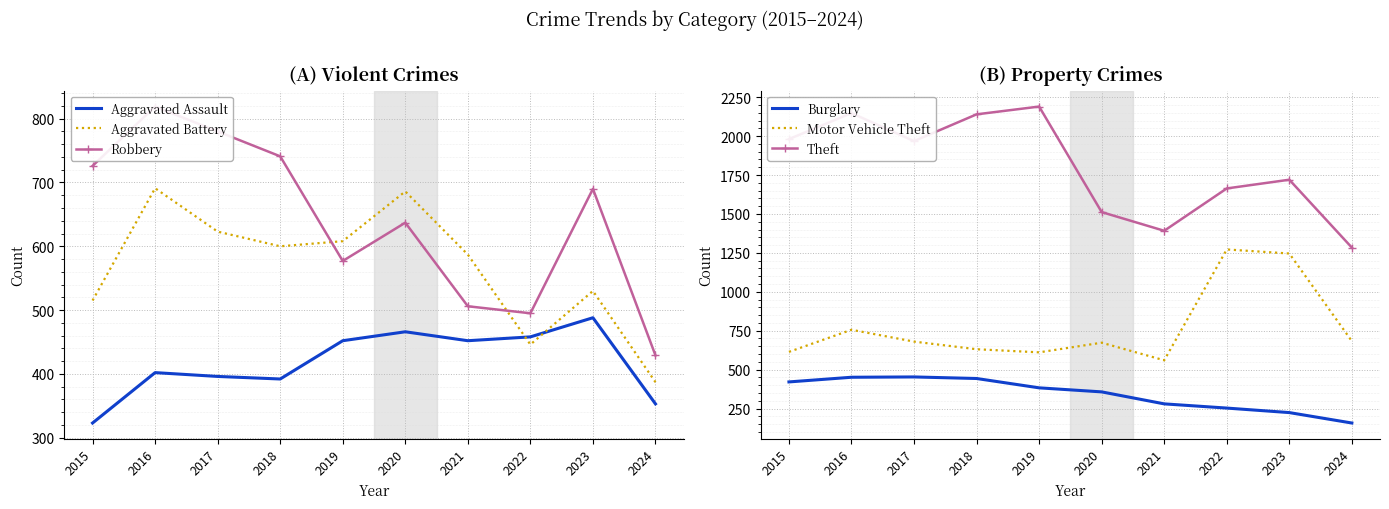

How many times do Aggravated Battery and Robbery cross each other?

2